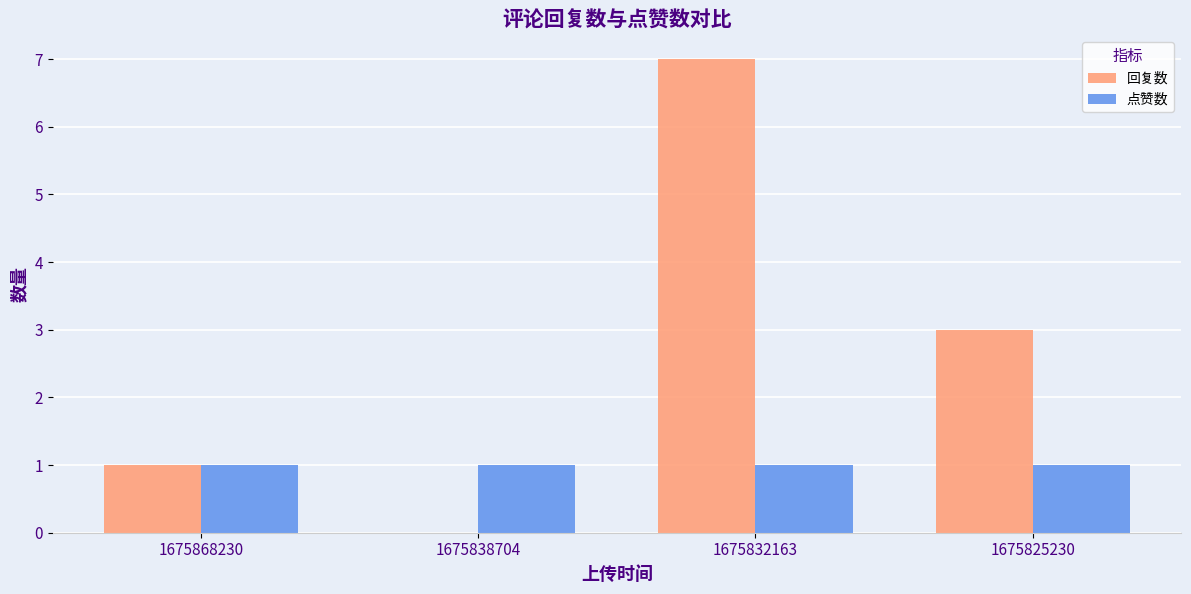

The value of 回复数 at 1675868230 is 2. True or false?

False